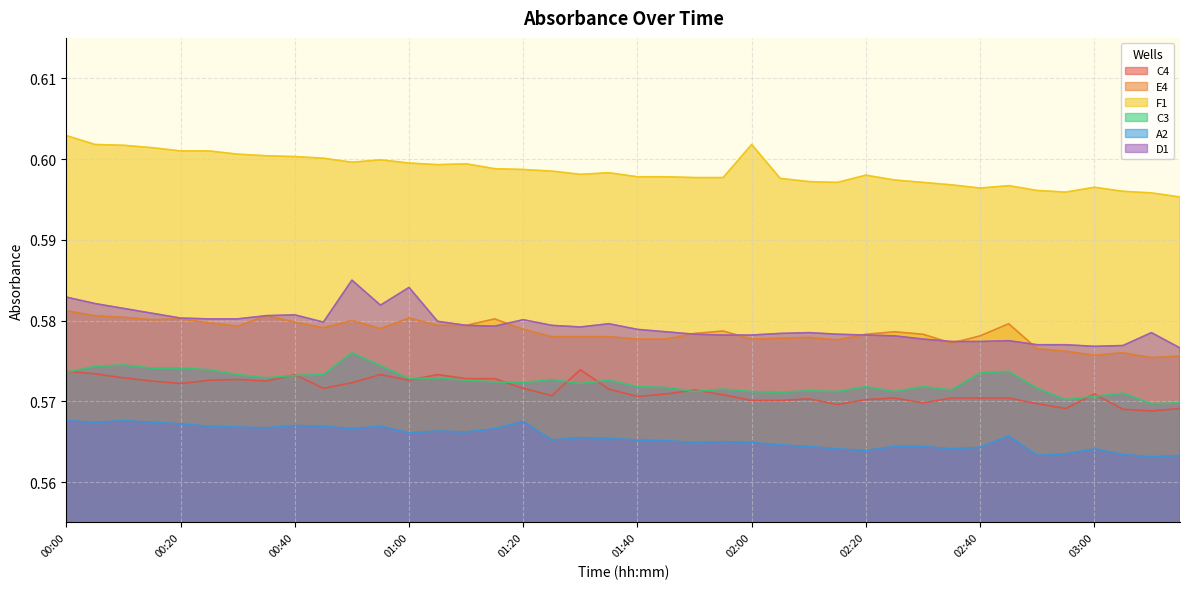

List the series in order of their peak value, lowest first.

A2, C4, C3, E4, D1, F1